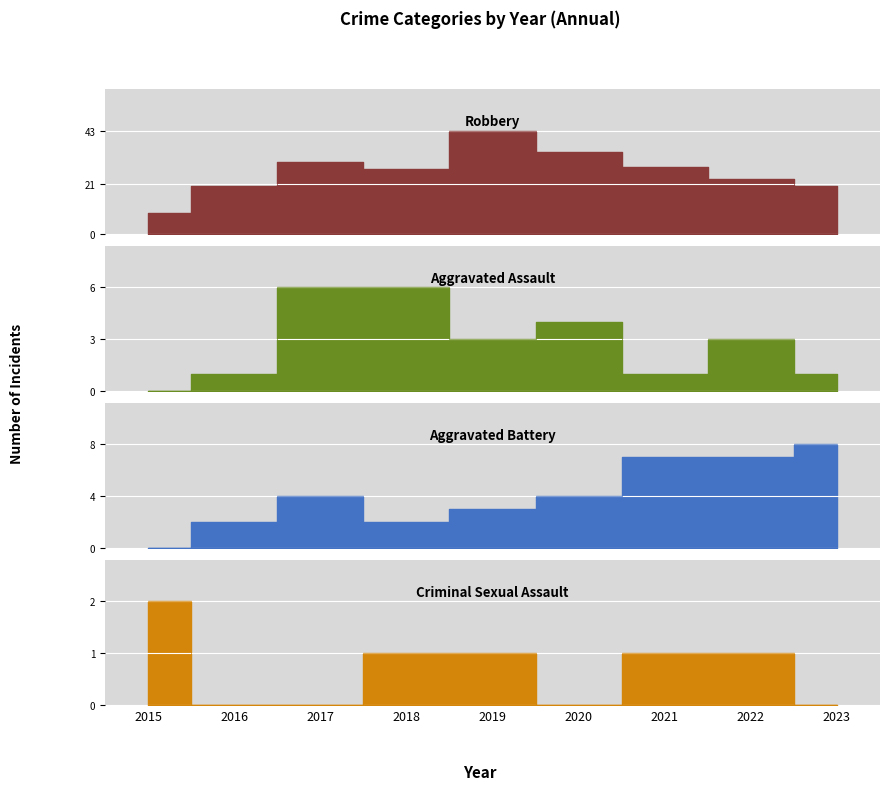

Count the number of categories in the chart.

9